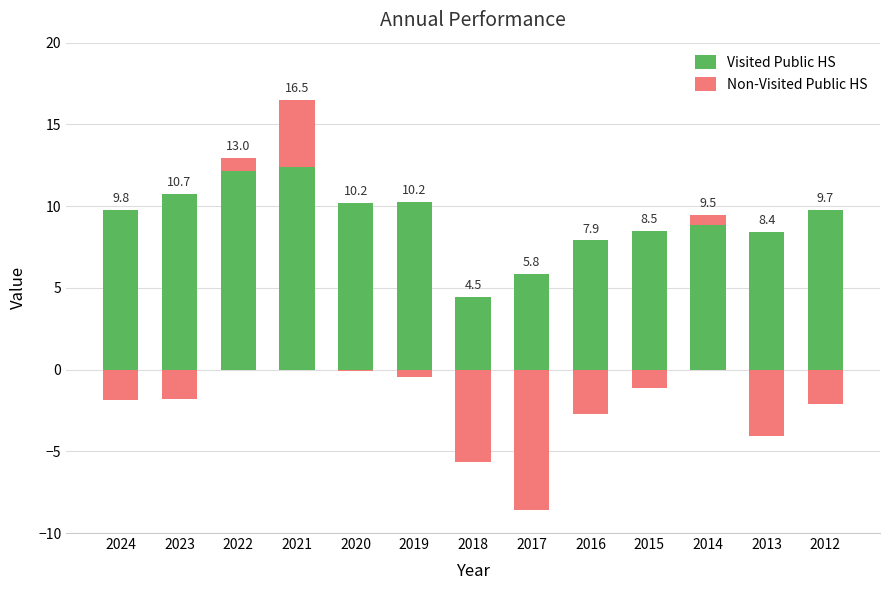

What is the value of the Visited Public HS bar at the 12th from the left?

8.4